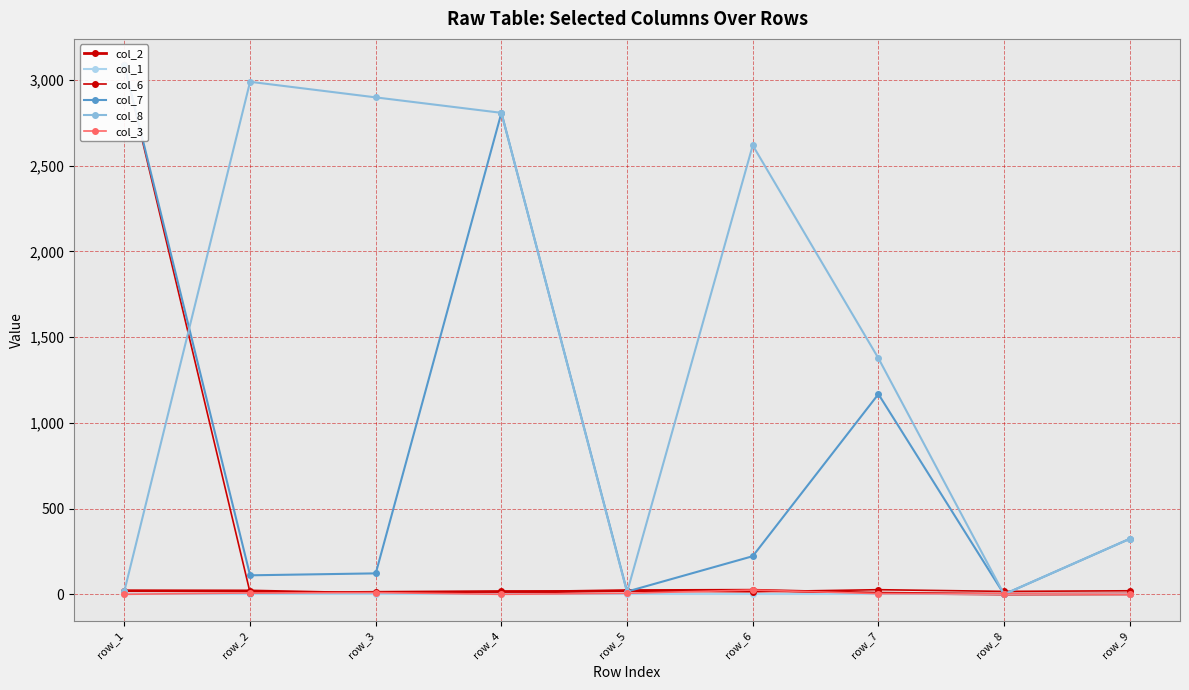

Rank the series at row_4 from highest to lowest value.

col_8, col_7, col_6, col_2, col_1, col_3